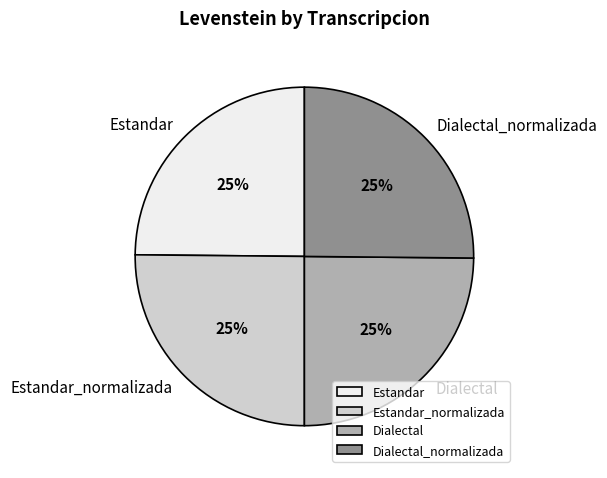

Does Estandar represent more than half of the total?

No